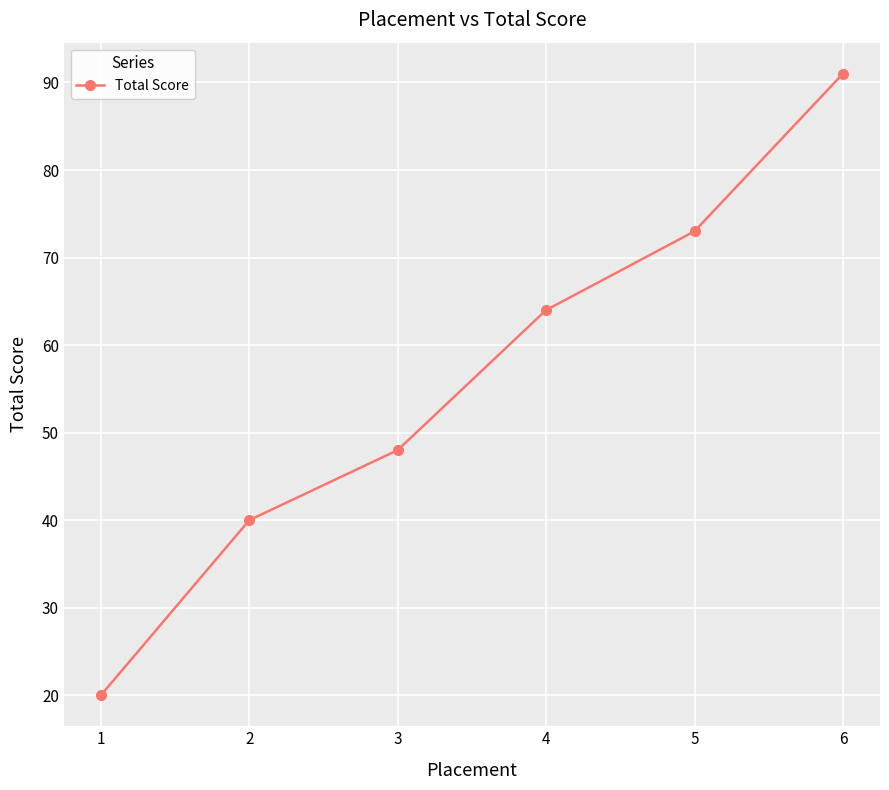

The value at 3 is 80. True or false?

False